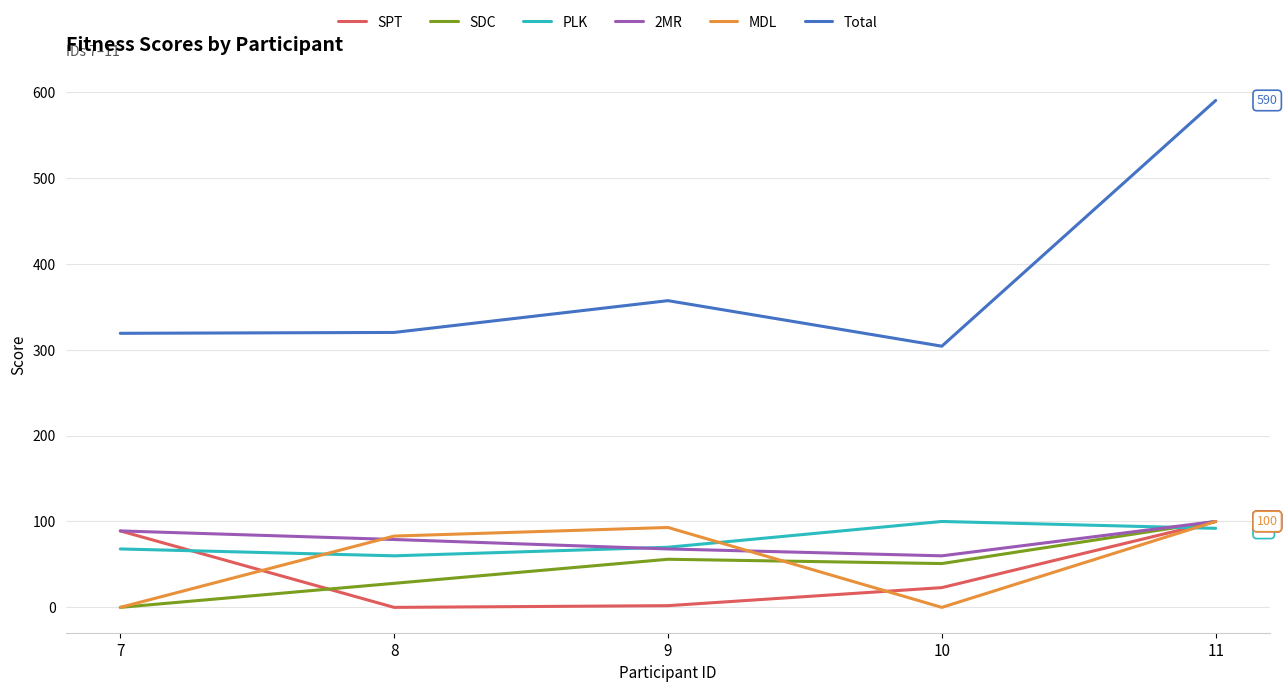

What is the greatest value displayed?

590